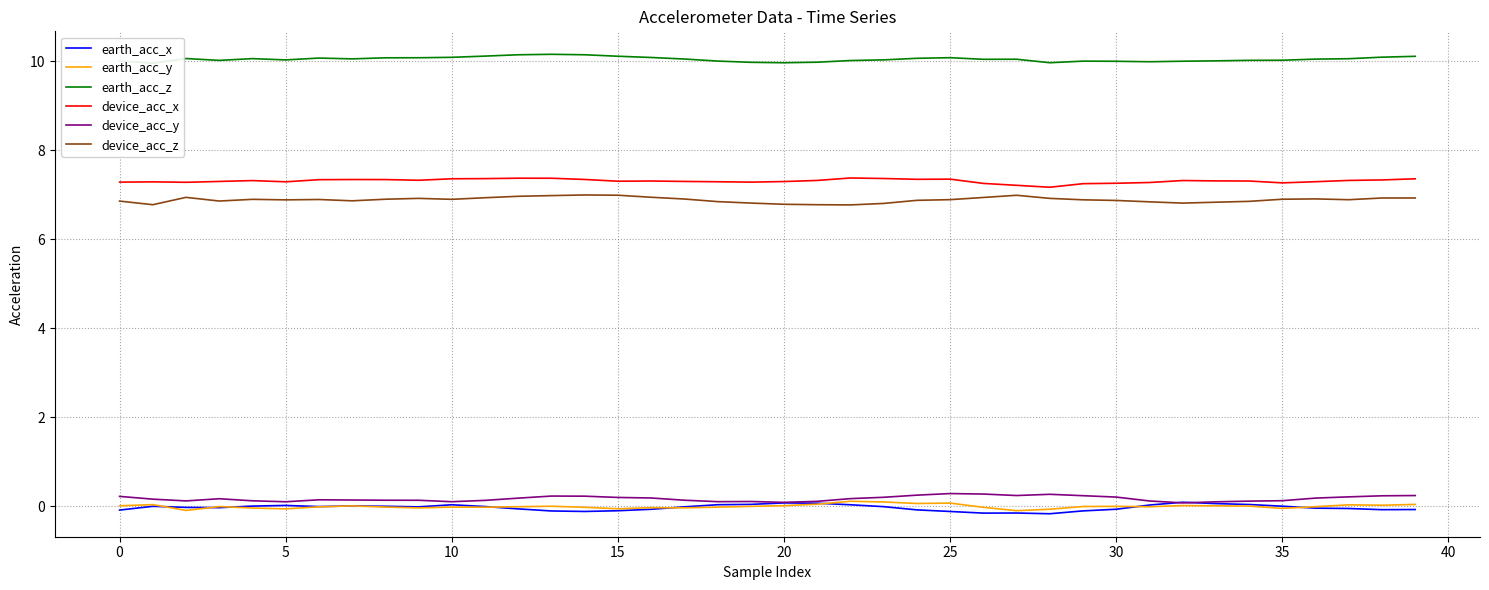

What is the minimum value shown in the chart?

-0.2